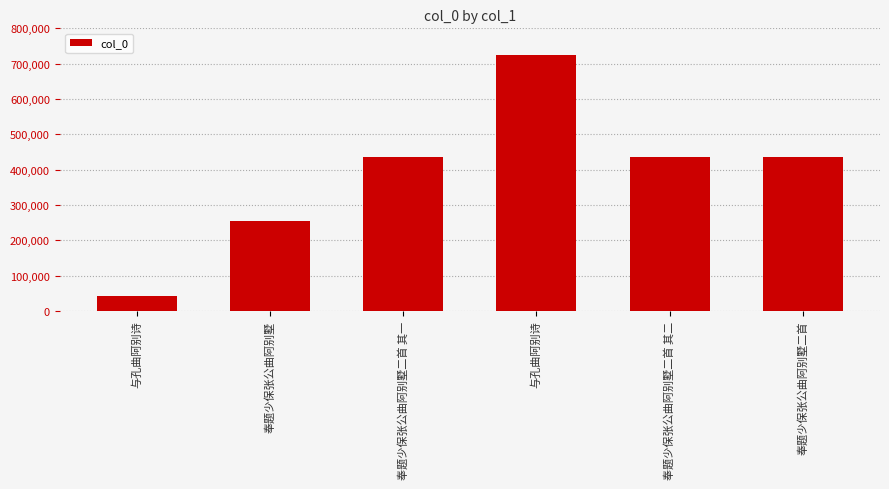

What is the greatest value displayed?

724136